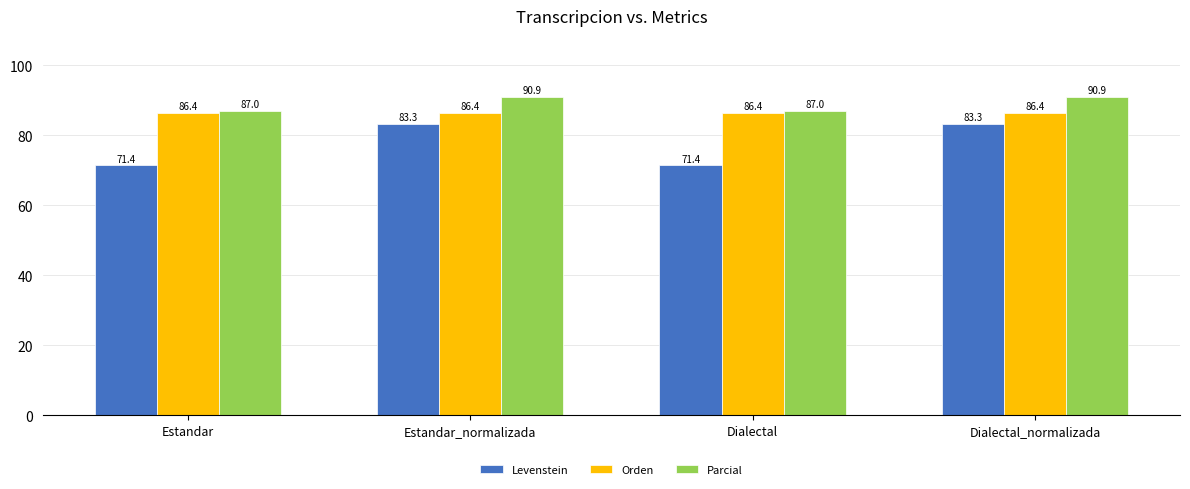

How many distinct data groups are displayed?

3